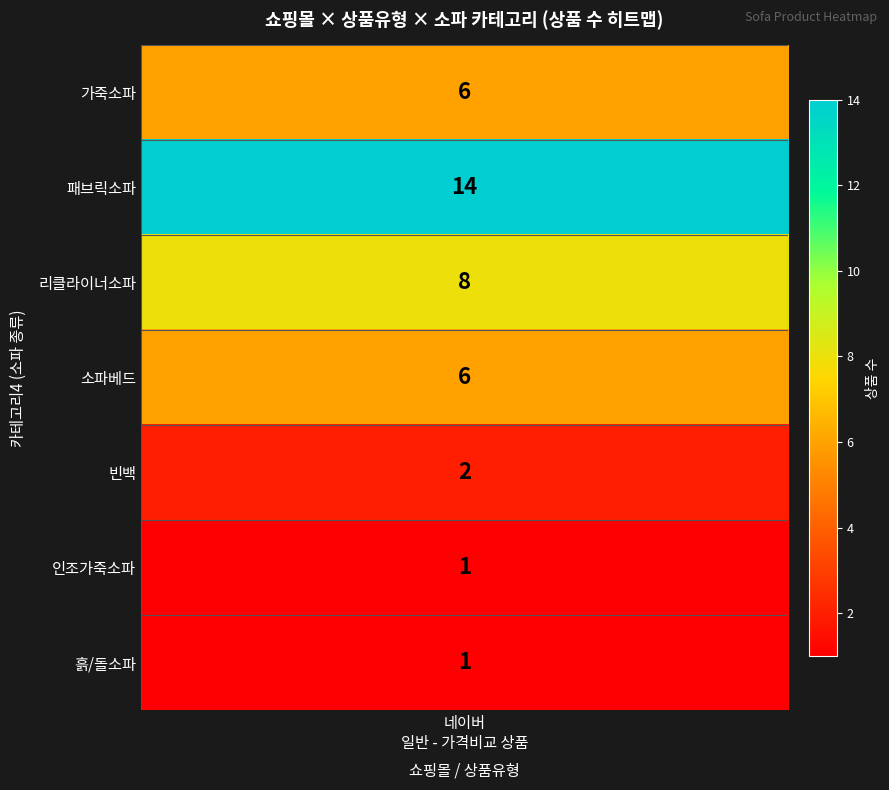

Which category has the highest value in the 가죽소파 series?

네이버